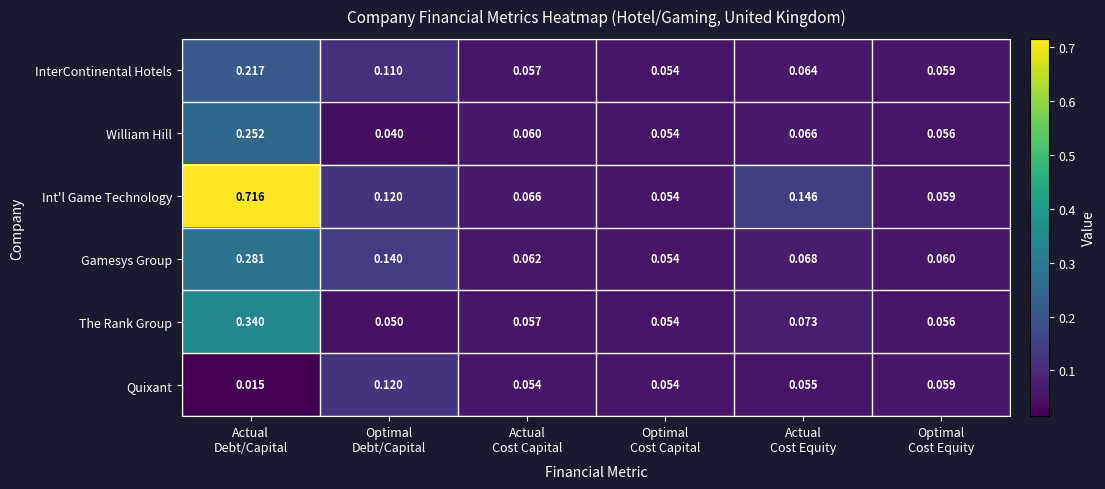

Which category has the highest value across all series?

Actual
Debt/Capital